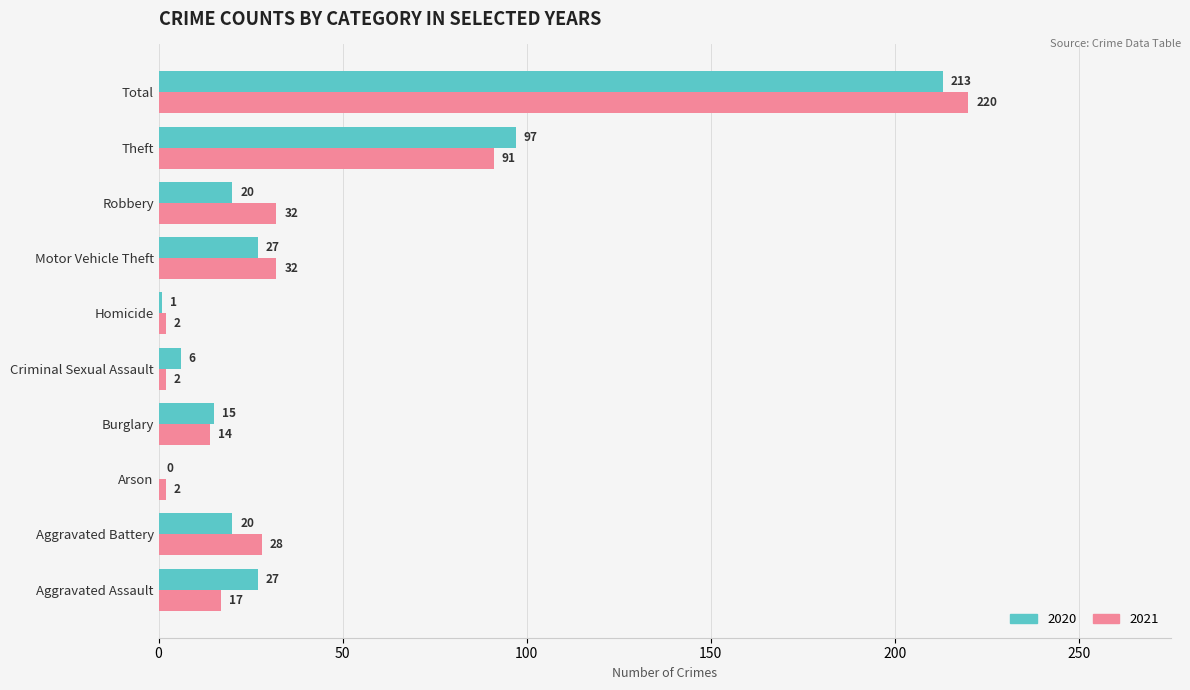

The value of 2020 at Criminal Sexual Assault is 6. True or false?

True